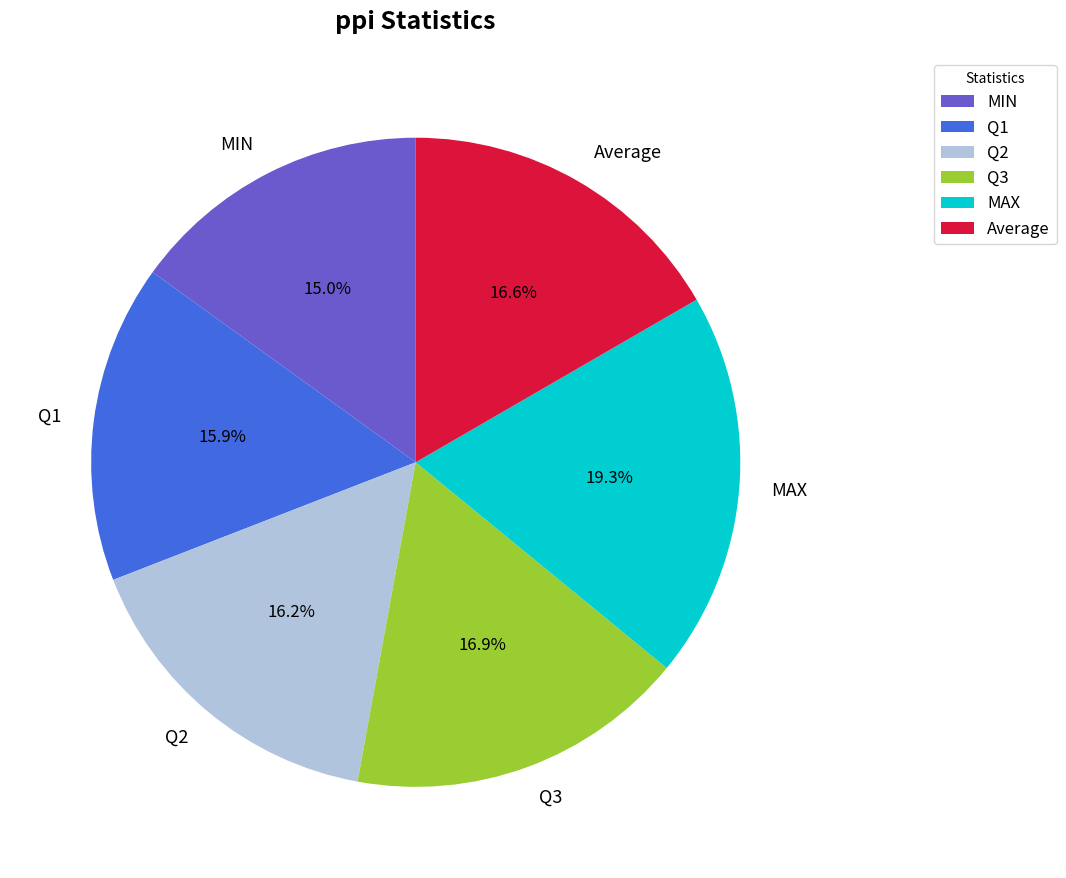

Count the number of slices in the pie.

6